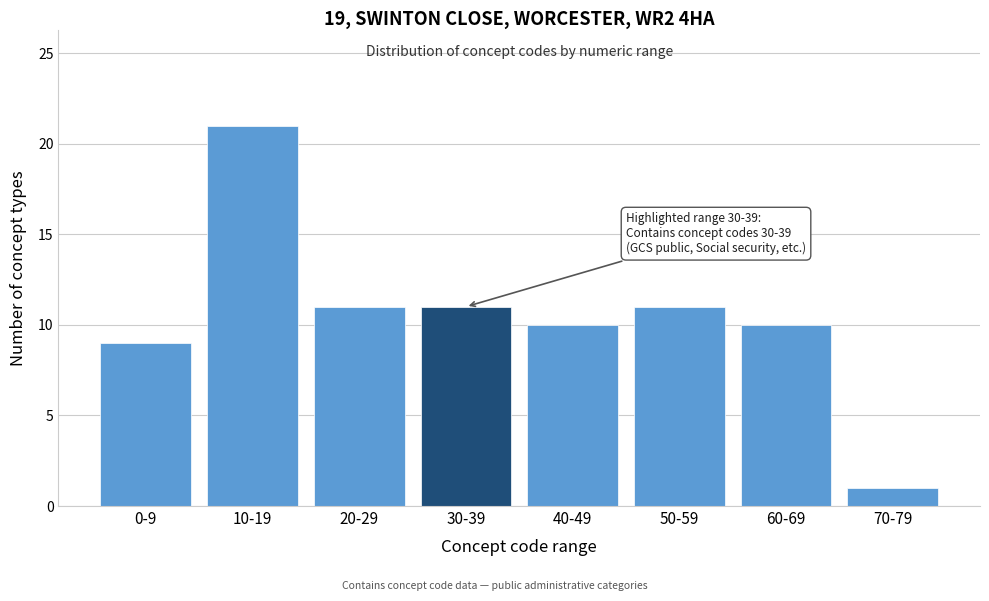

Reading left to right, what are all the values shown in this chart?

9	21	11	11	10	11	10	1